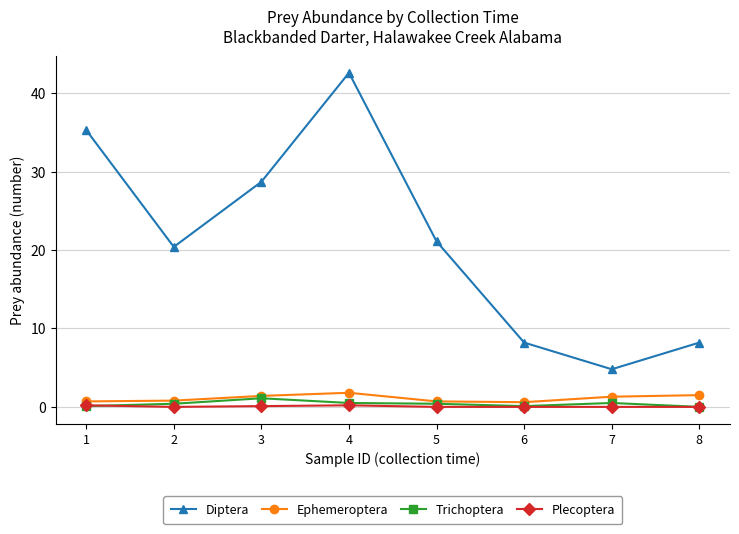

The Ephemeroptera series shows 0.6 at 6. True or false?

True